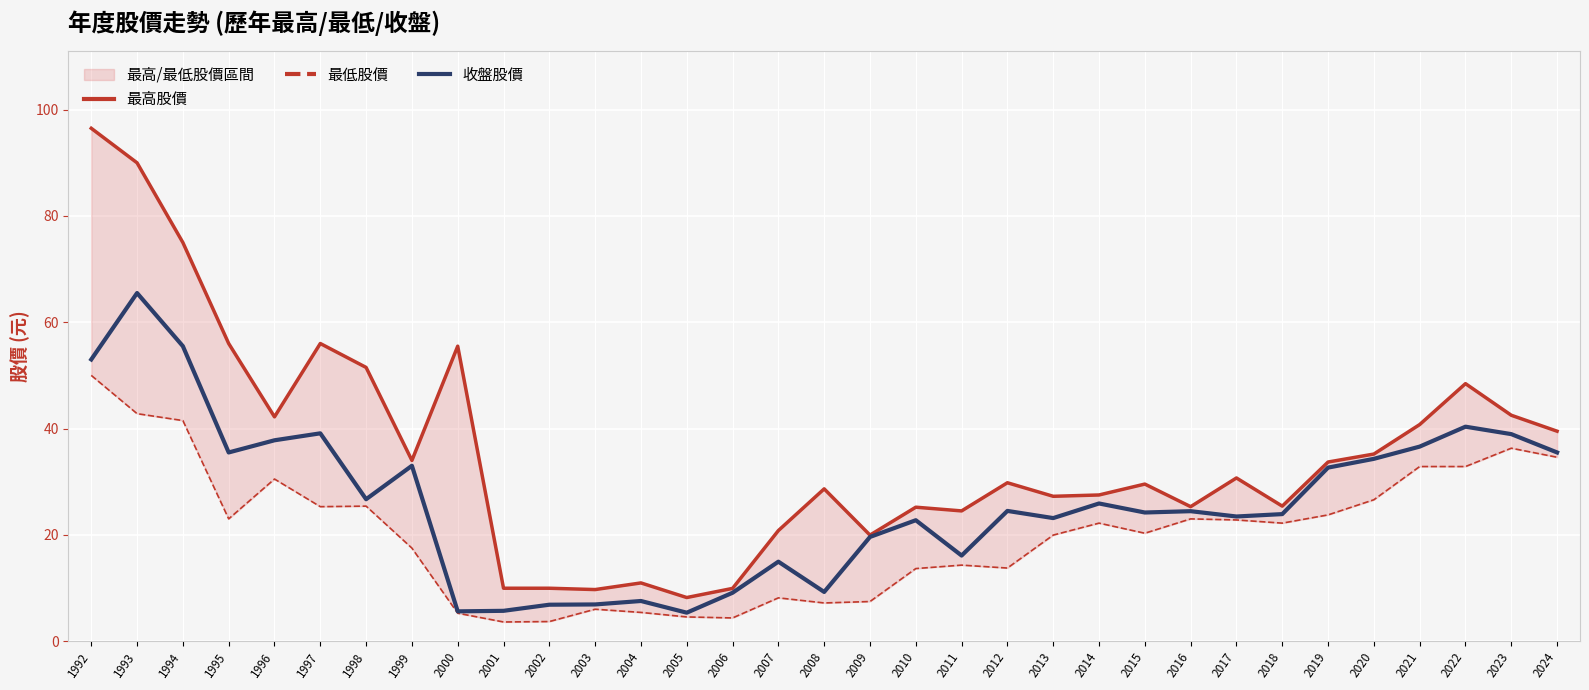

The 收盤股價 series shows 54.8 at 2023. True or false?

False